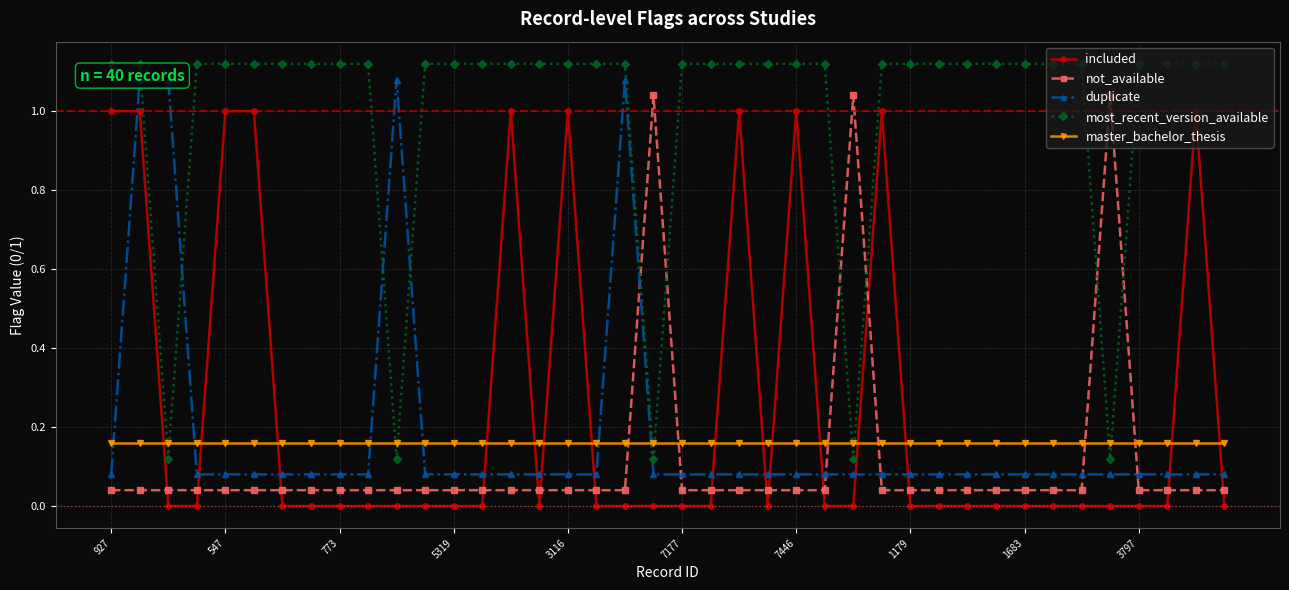

Which series has the widest spread of values?

included